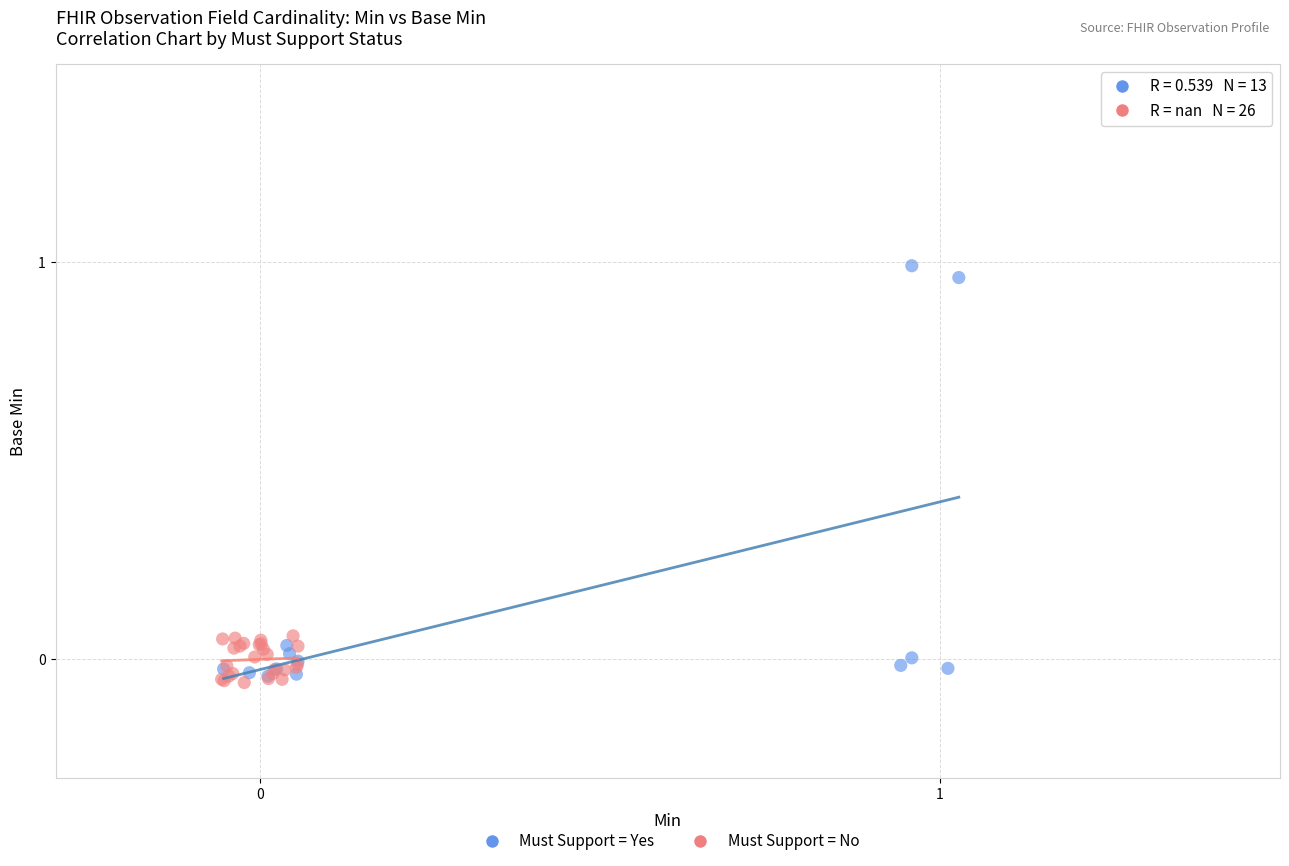

Which series has the widest spread of Y values?

Must Support = Yes